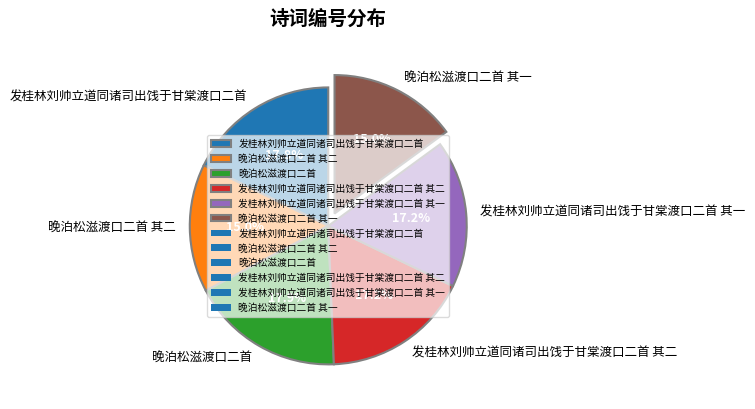

How much of the chart is everything except 晚泊松滋渡口二首 其一?

85.0%